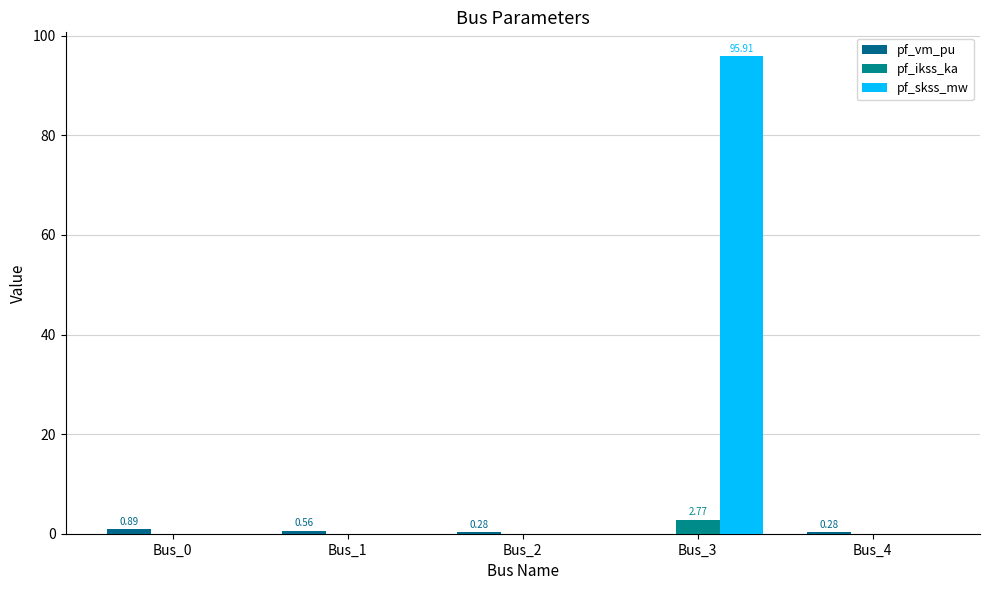

How many groups of bars are there?

5